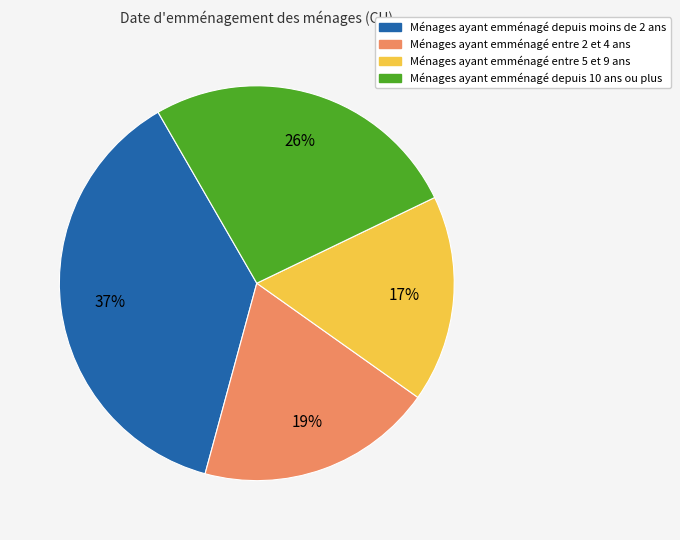

To the nearest percent, what is the average slice percentage?

25%